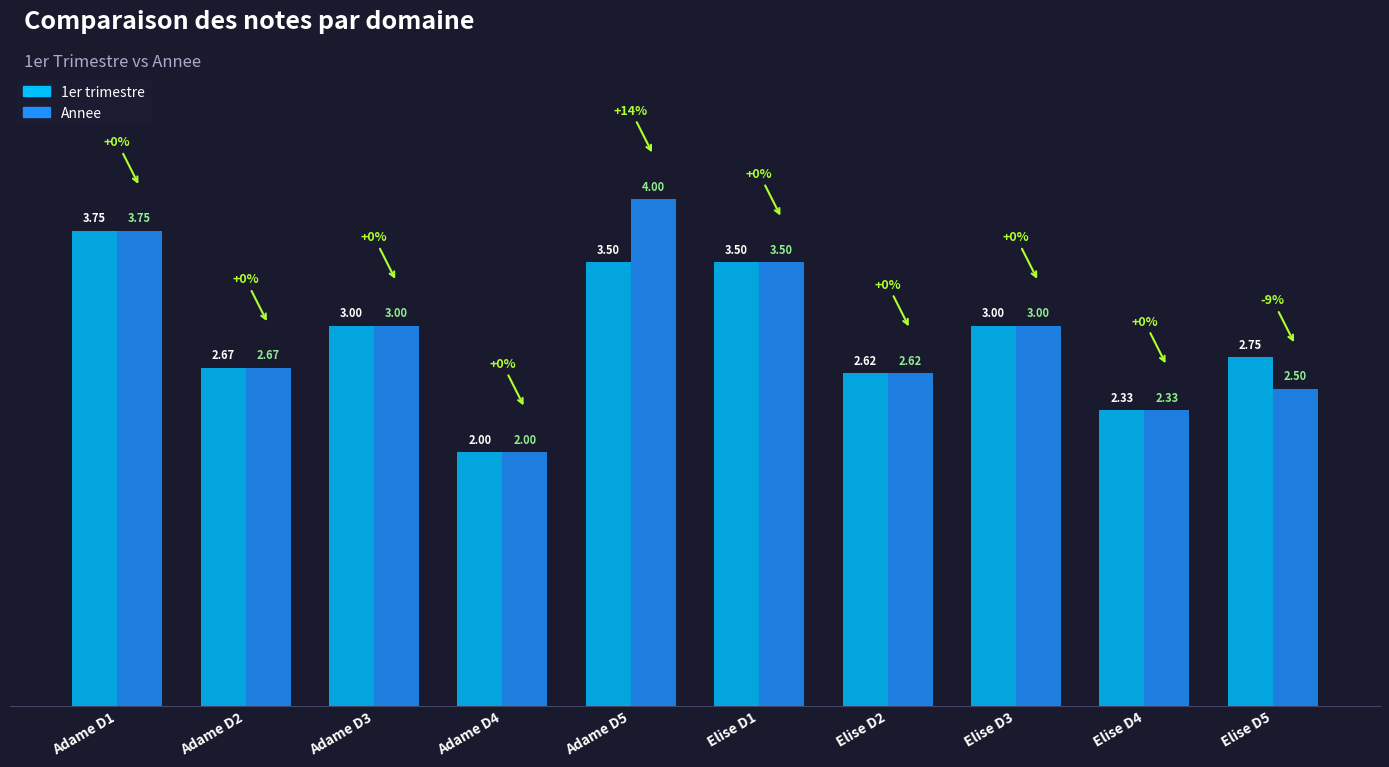

What is the difference between the second highest and second lowest values in the Annee series?

1.4